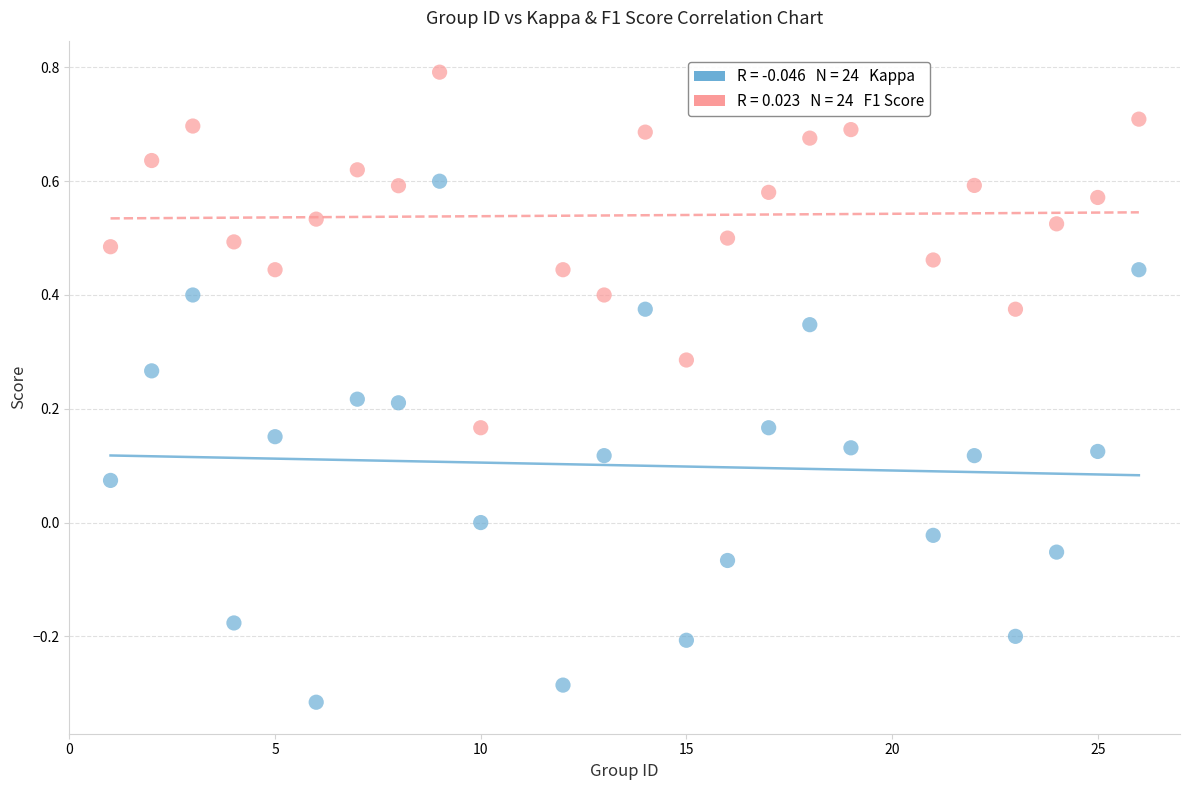

Across all data points, what is the range of Y values (max minus min)?

1.1